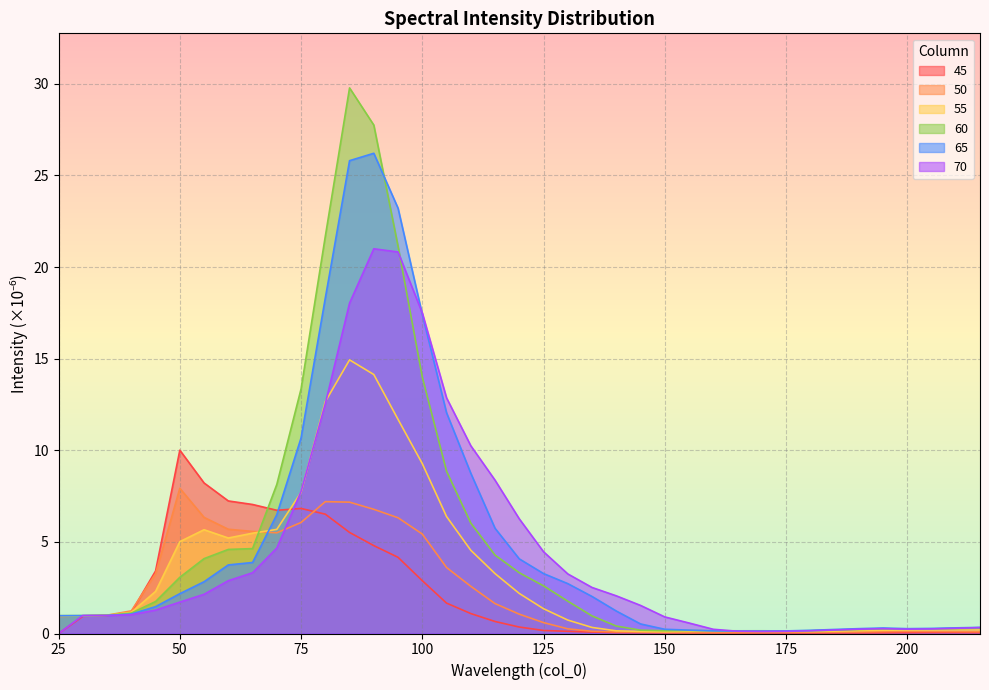

How many lines are shown in the chart?

6